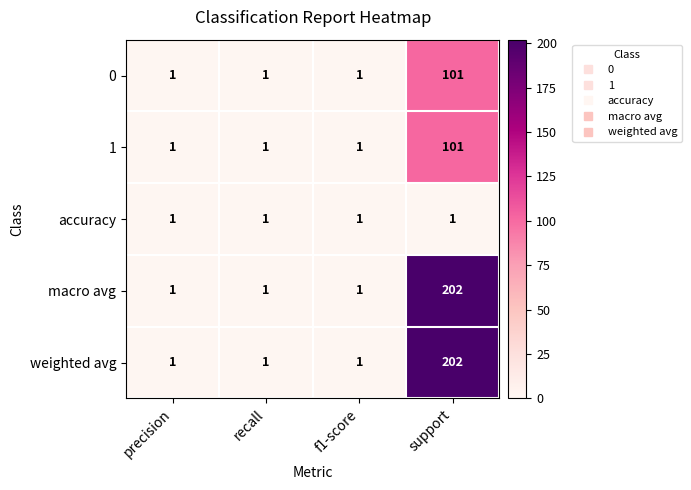

At which label does 0 reach its peak?

support